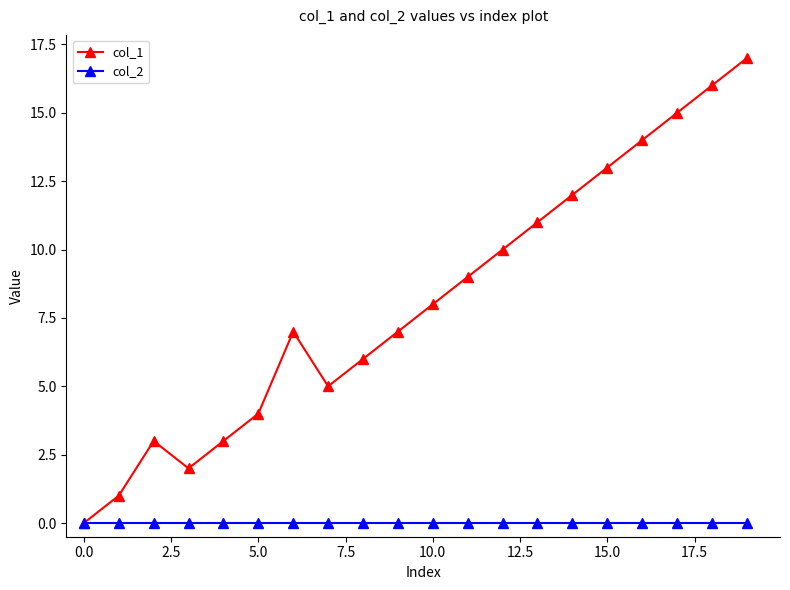

What is the greatest value displayed?

17